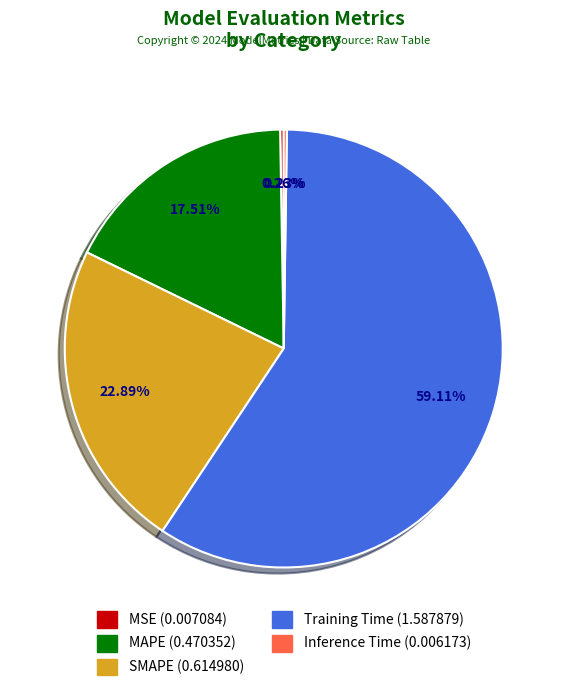

To the nearest percent, what is the combined percentage of MAPE and SMAPE?

40%